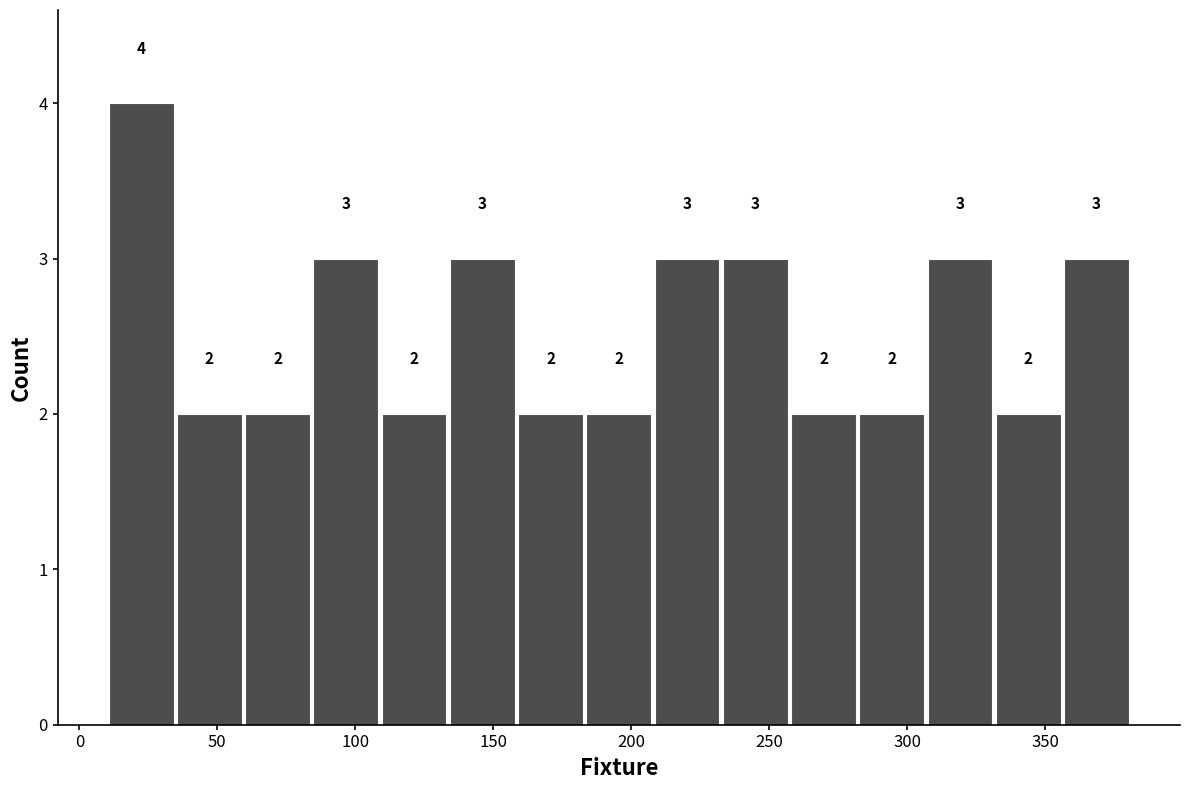

How tall is the bar that spans 305 to 330 on the x-axis? The bar edges are not printed on the chart, so give them approximately, as read against the axis.

3